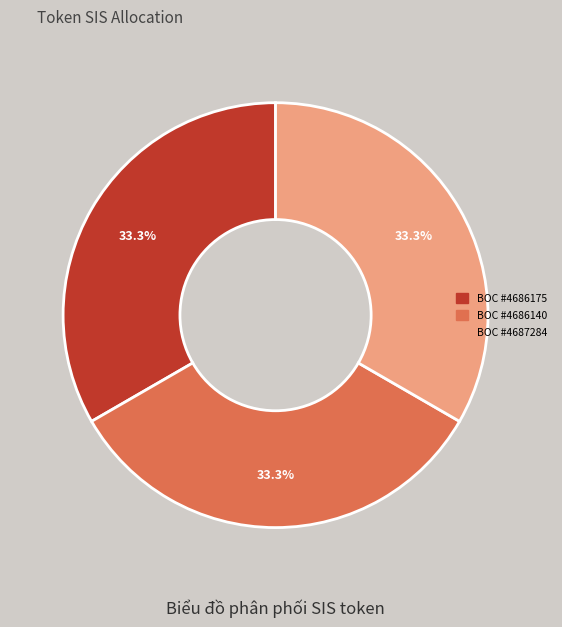

How many segments does this pie chart have?

3